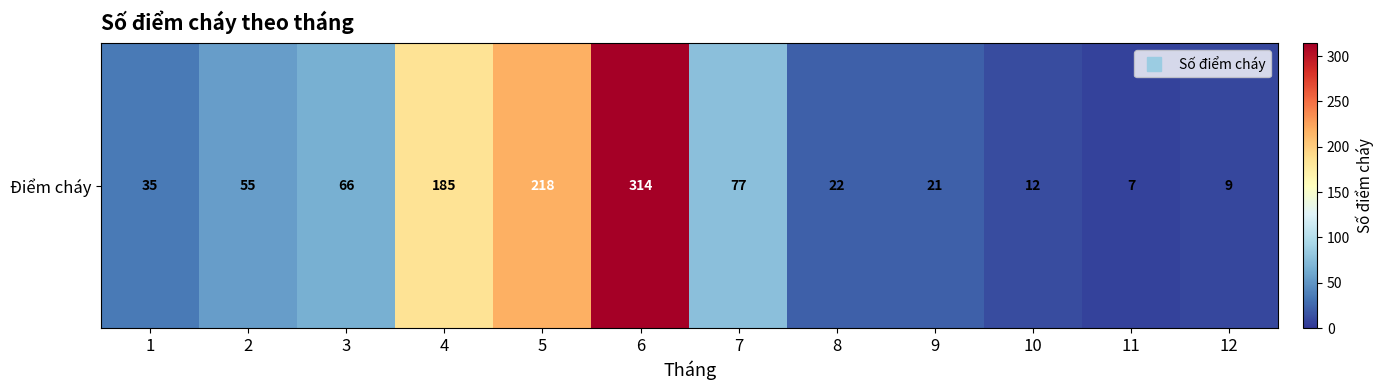

Which label corresponds to the largest value in the chart?

6